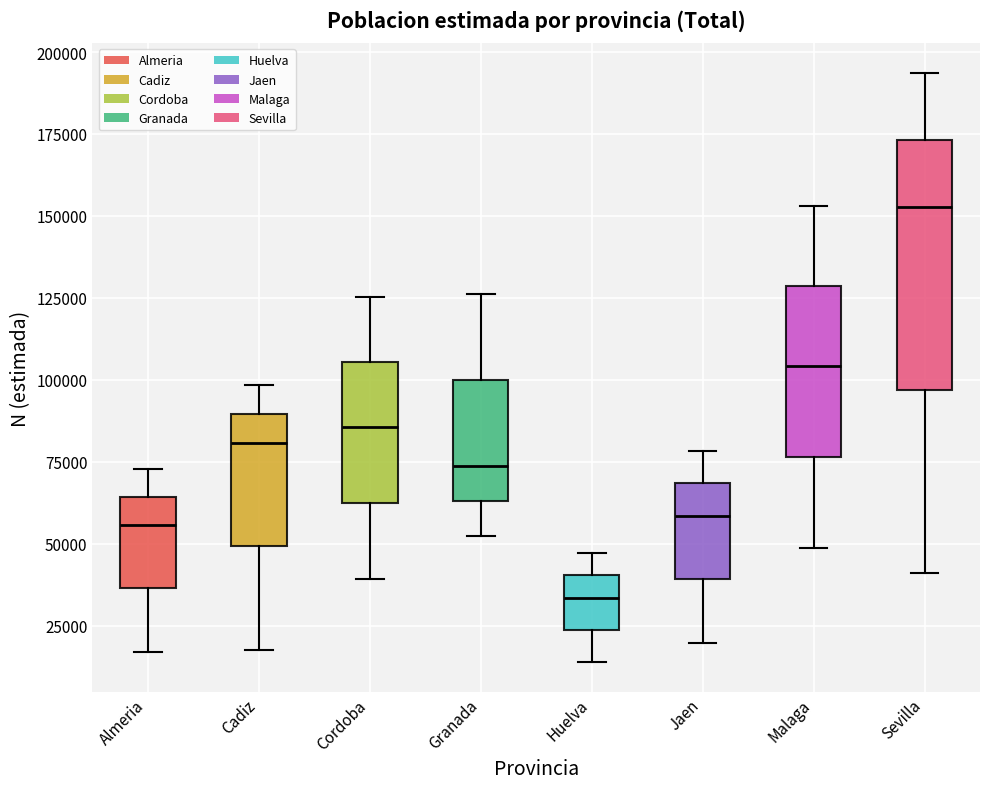

Which box has the lowest median line?

Huelva